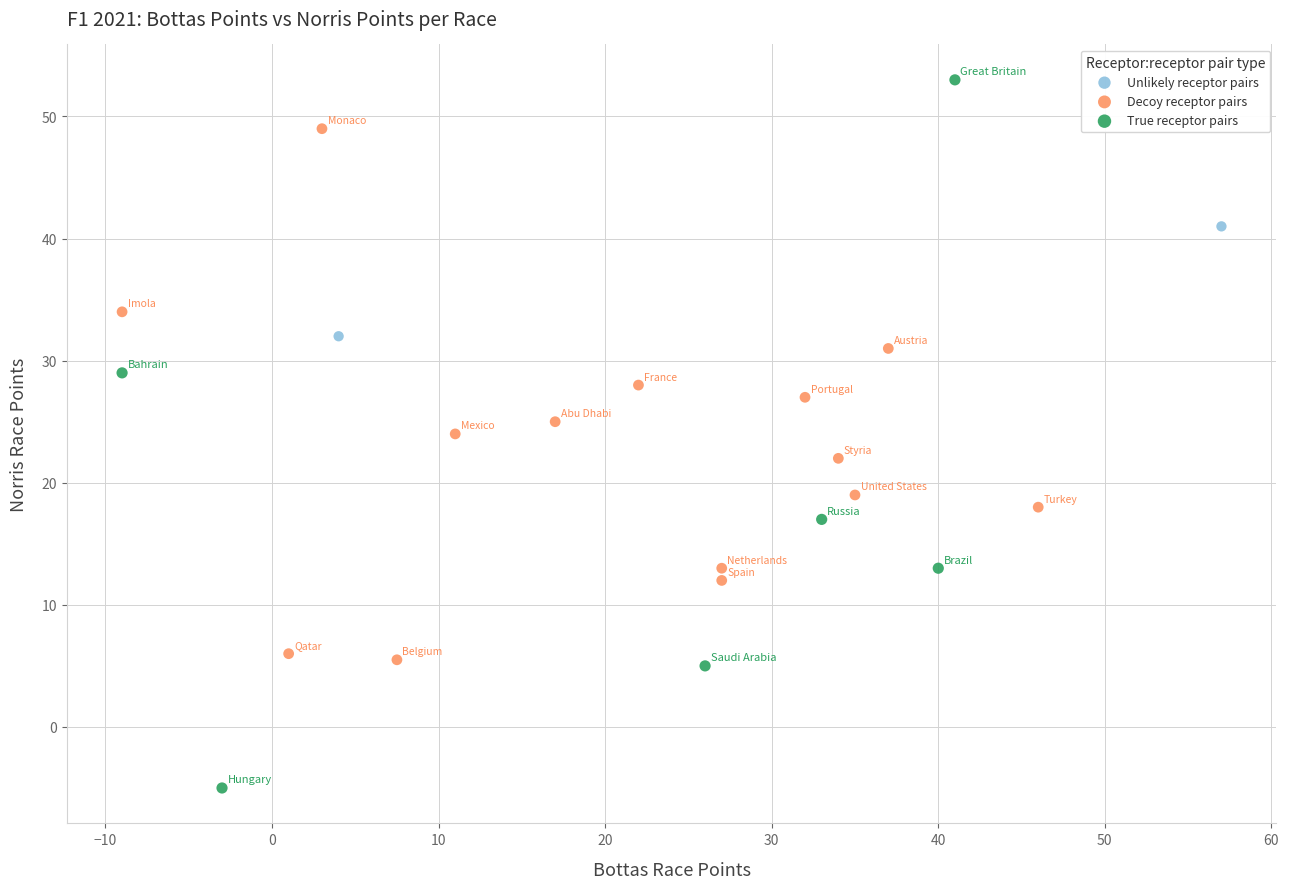

Which series has the largest Y range (max minus min)?

True receptor pairs